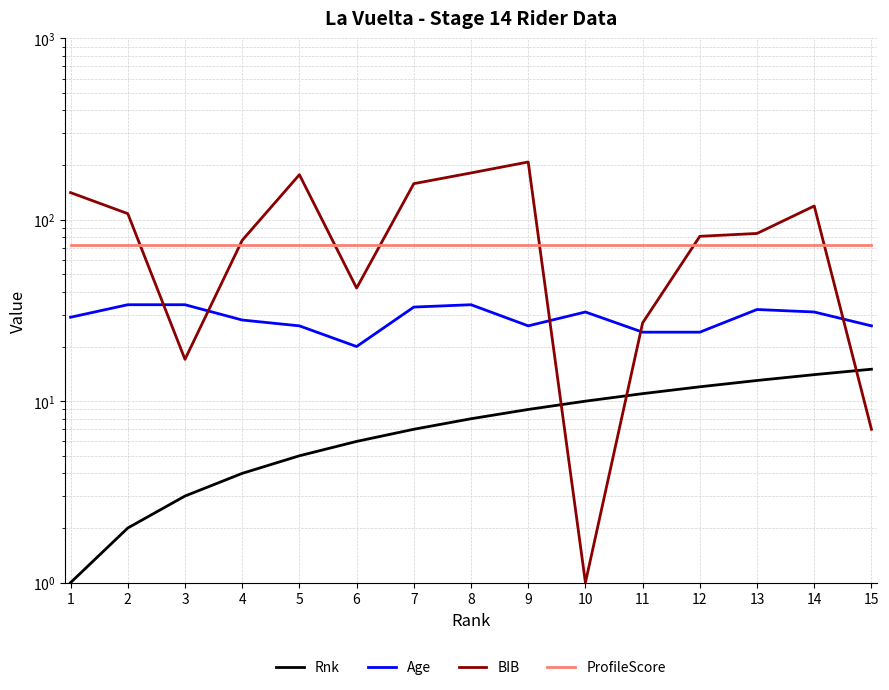

What is the average value of the Rnk series?

8